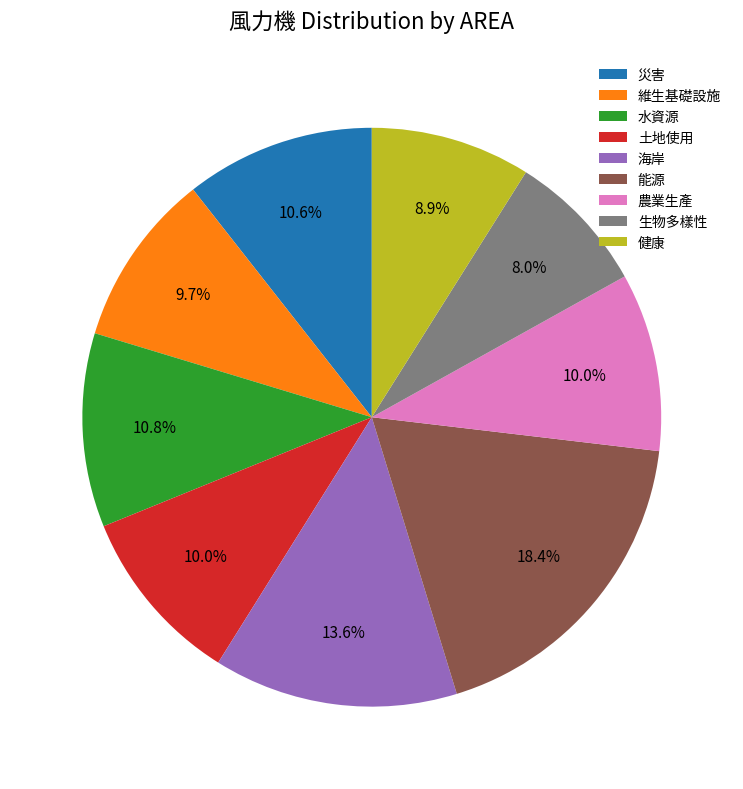

To the nearest percent, what is the combined percentage of 能源 and 農業生產?

28%